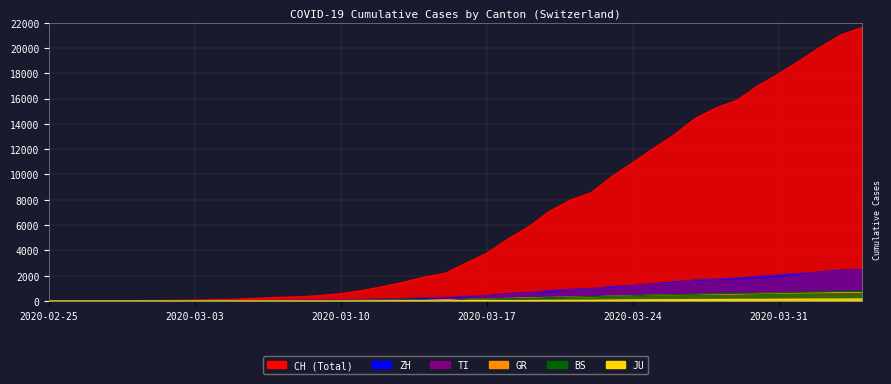

True or false: CH and TI cross at least once.

False